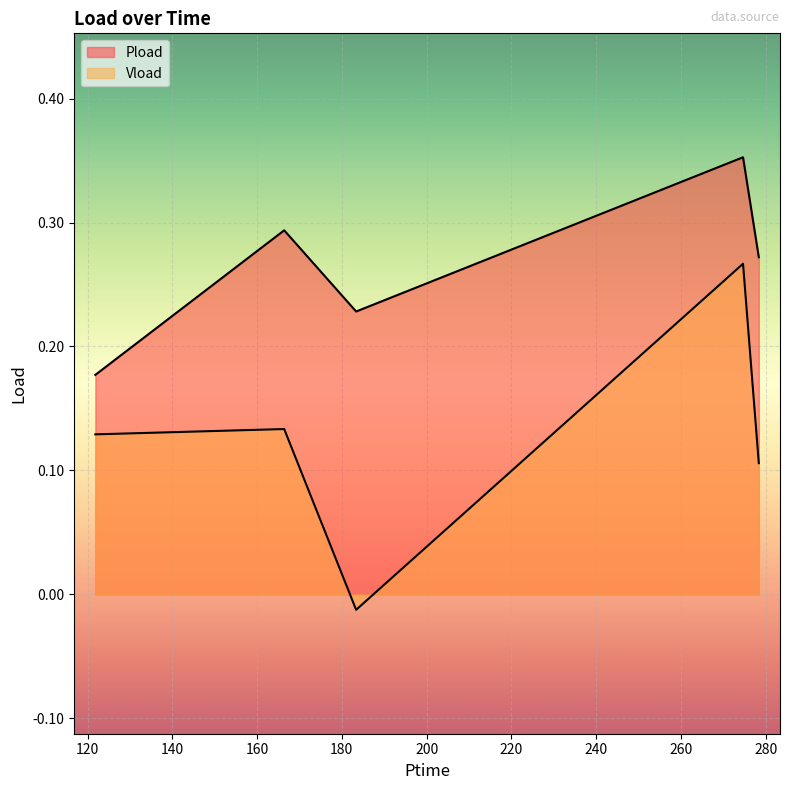

The Pload series shows 0.5 at 166.398. True or false?

False